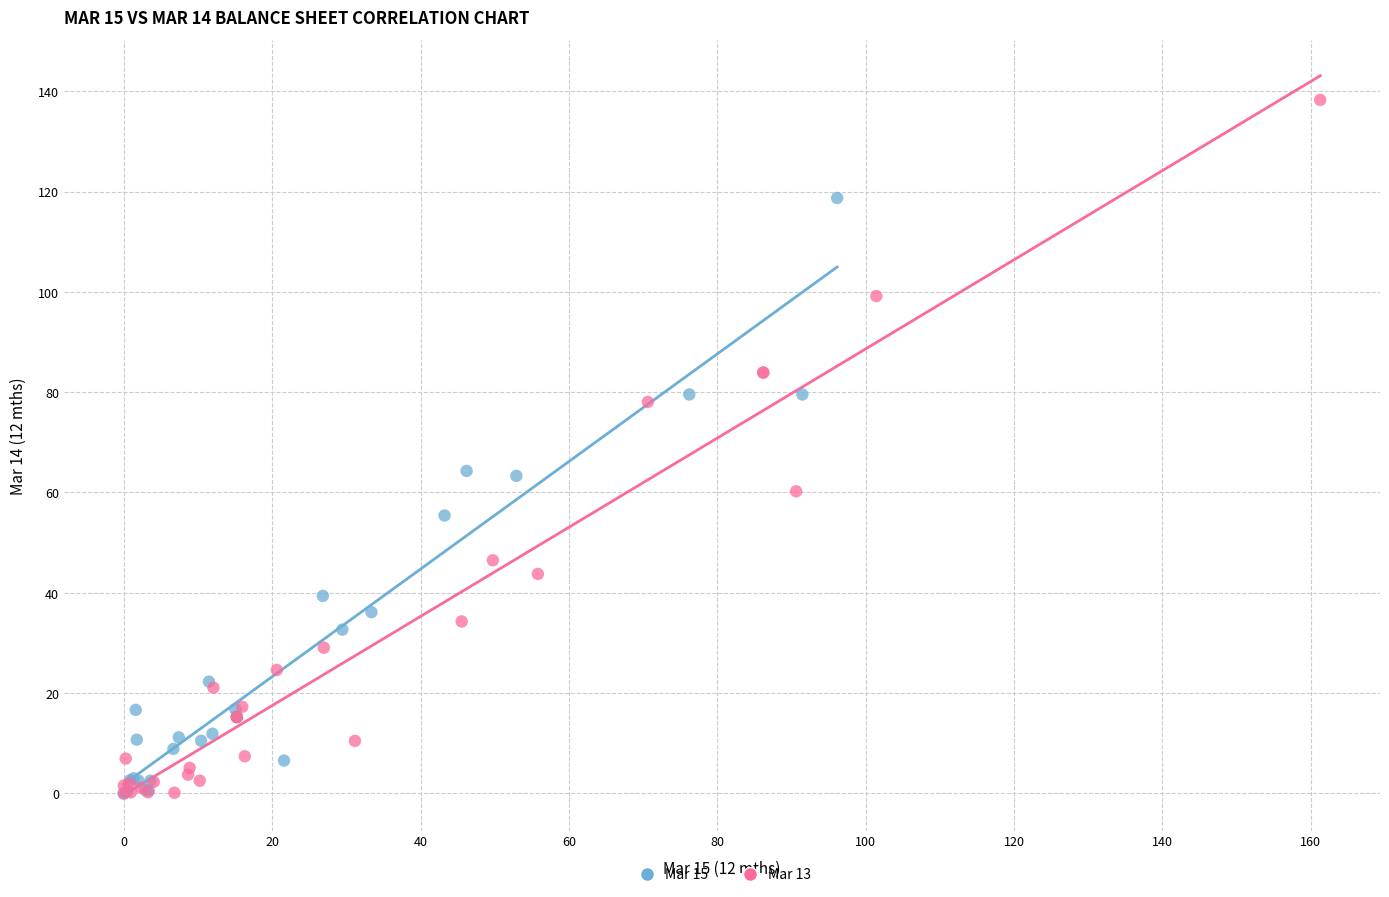

Which series has the largest Y range (max minus min)?

Mar 13